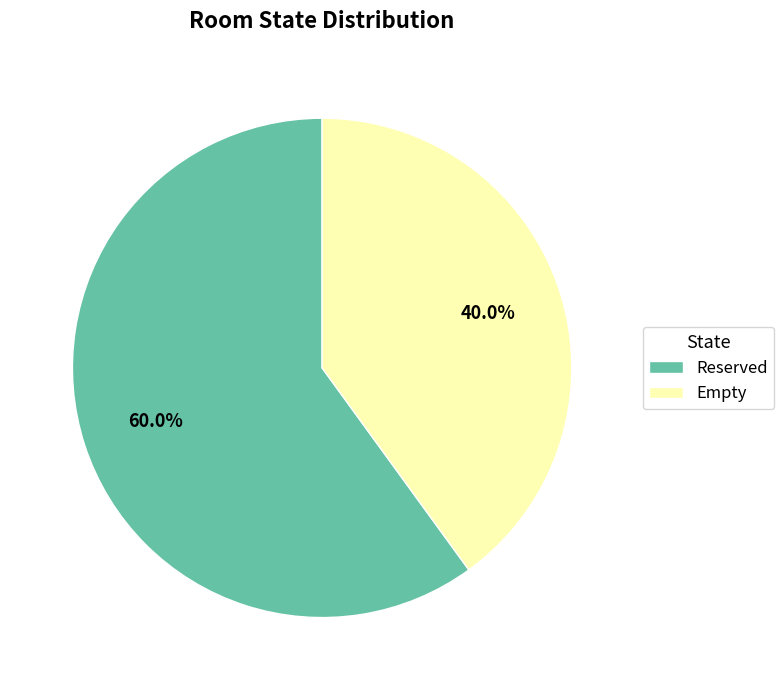

Count the number of slices in the pie.

2